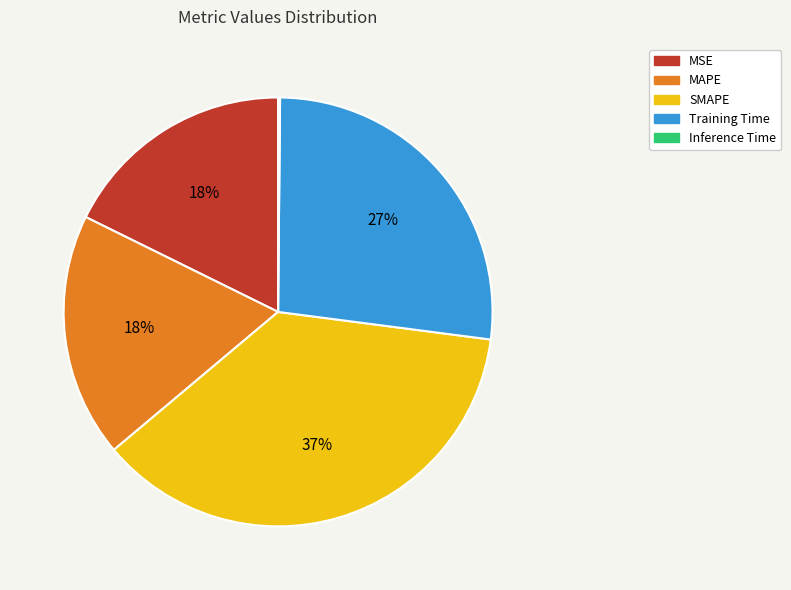

Which has a higher value, MAPE or Training Time?

Training Time